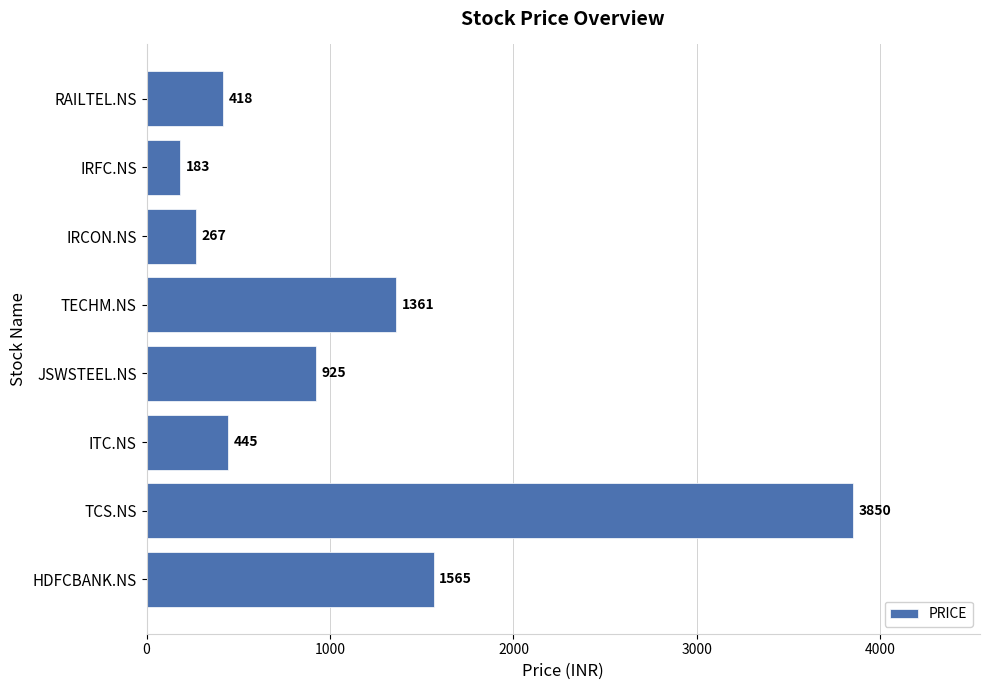

What is the minimum value shown in the chart?

183